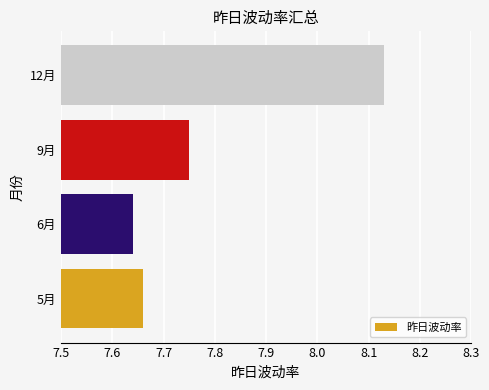

Count the number of categories in the chart.

4